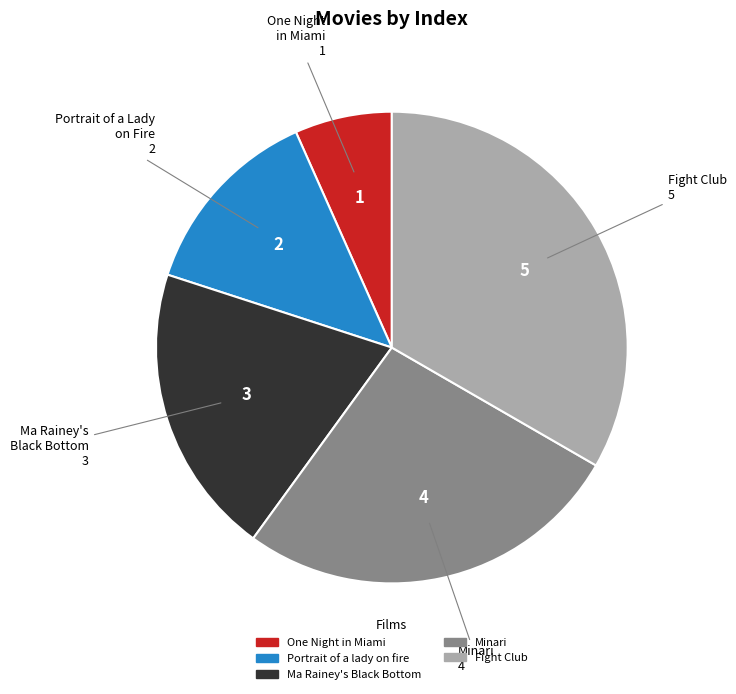

Is it true that Fight Club is 19% of the pie?

False